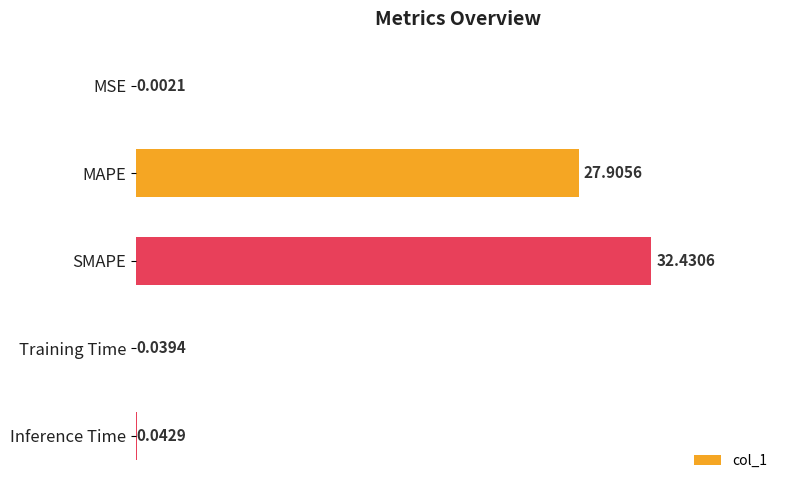

Are the bars horizontal?

Yes